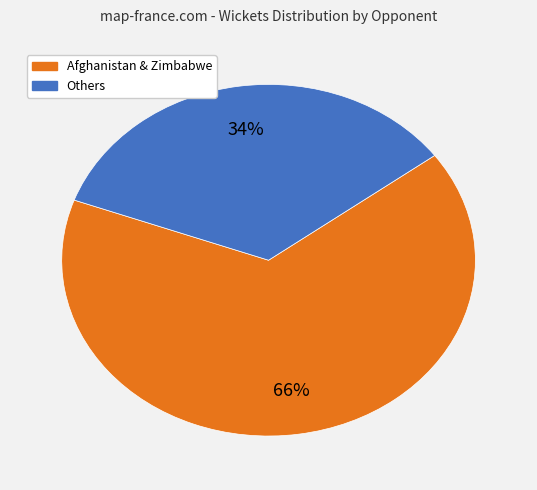

To the nearest percent, what is the average slice percentage?

50%